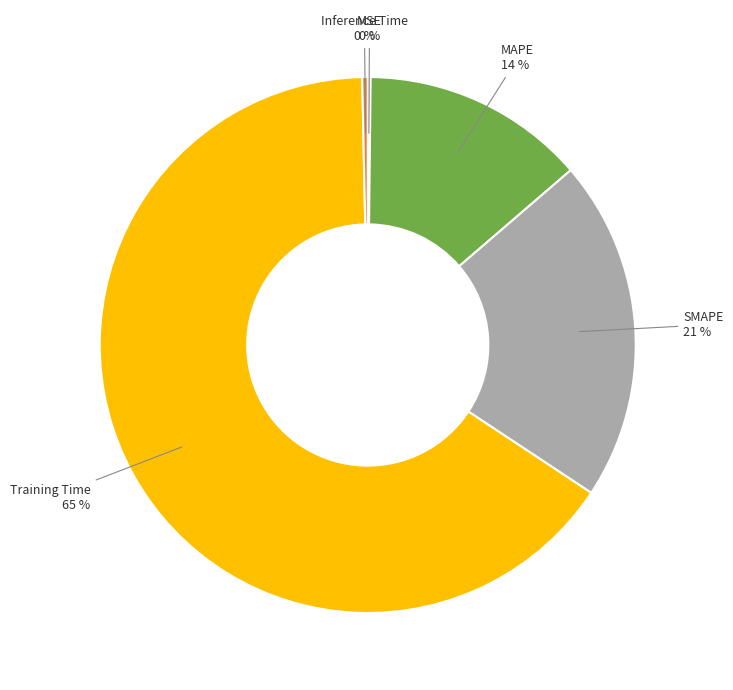

Which has a higher value, Inference Time 0 % or Training Time 65 %?

Training Time 65 %